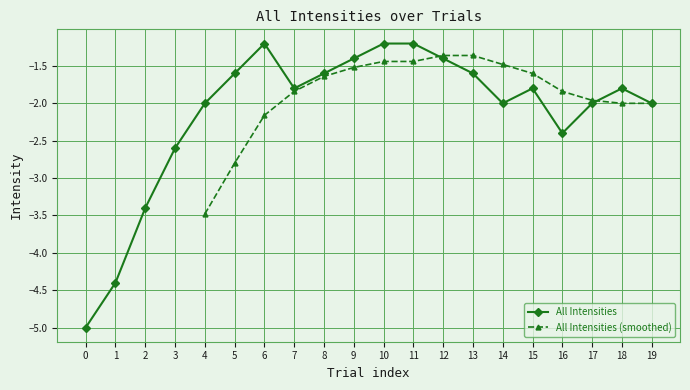

What is the minimum value for All Intensities?

-5.0